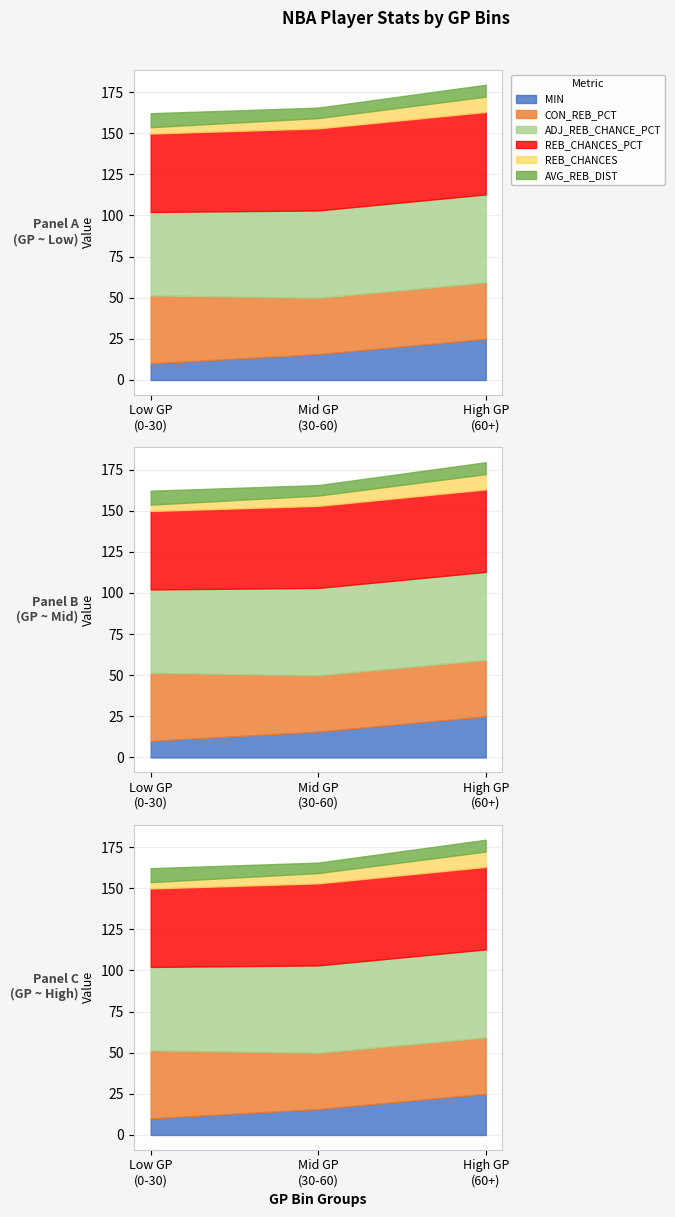

True or false: ADJ_REB_CHANCE_PCT and REB_CHANCES intersect in this chart.

False